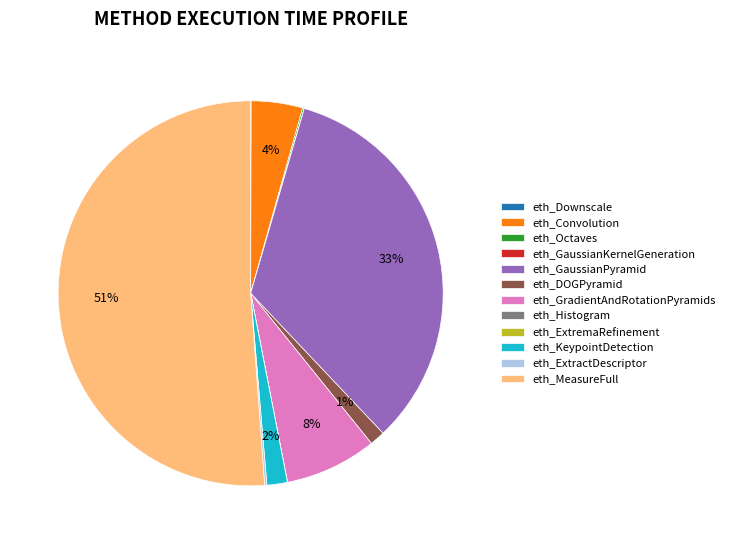

Which category has the biggest portion of the pie?

eth_MeasureFull